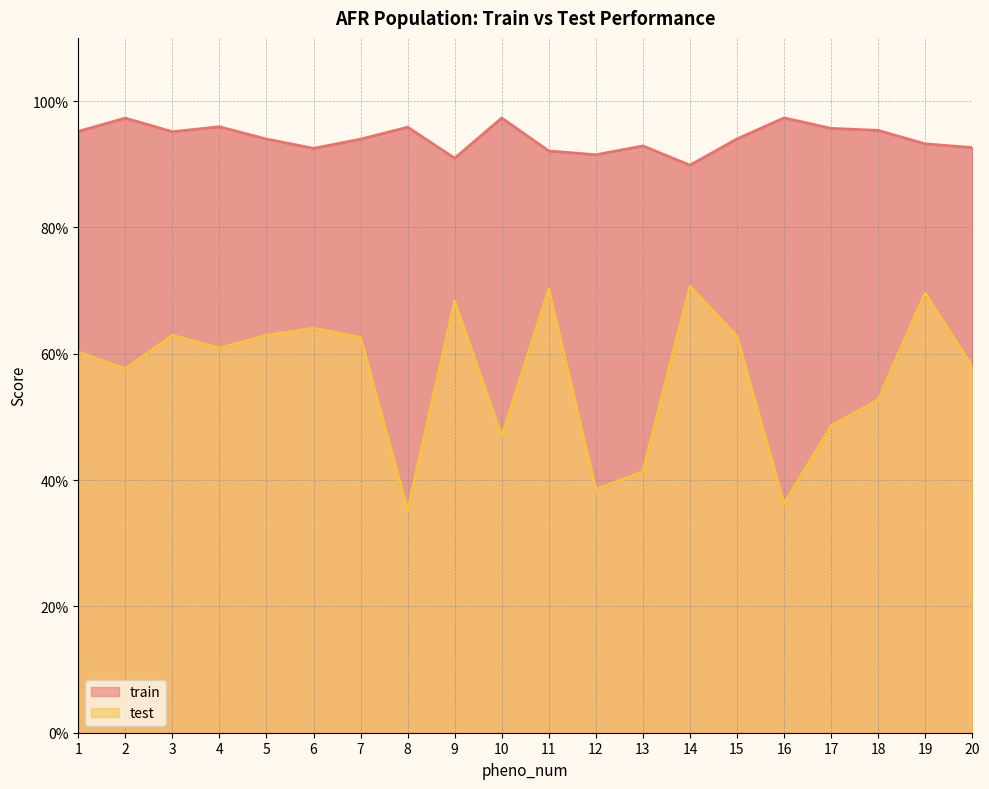

True or false: test and train cross at least once.

False